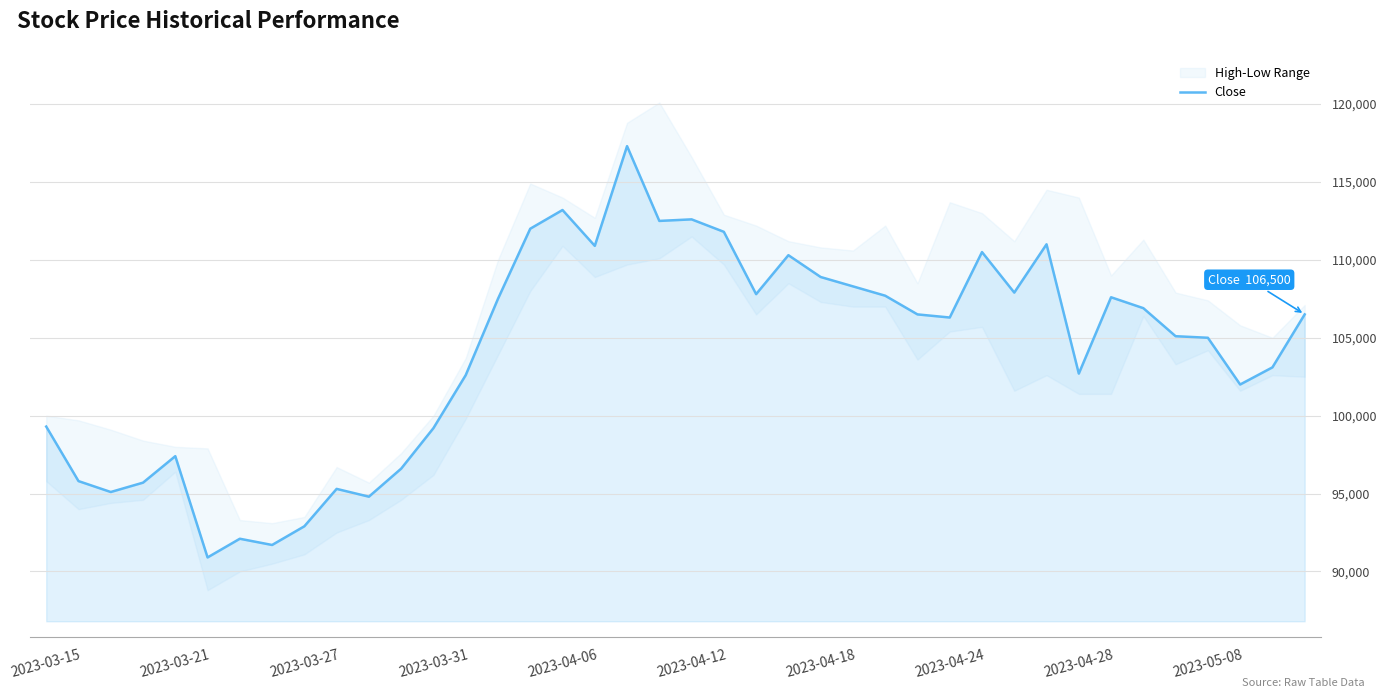

What is the average value?

104032